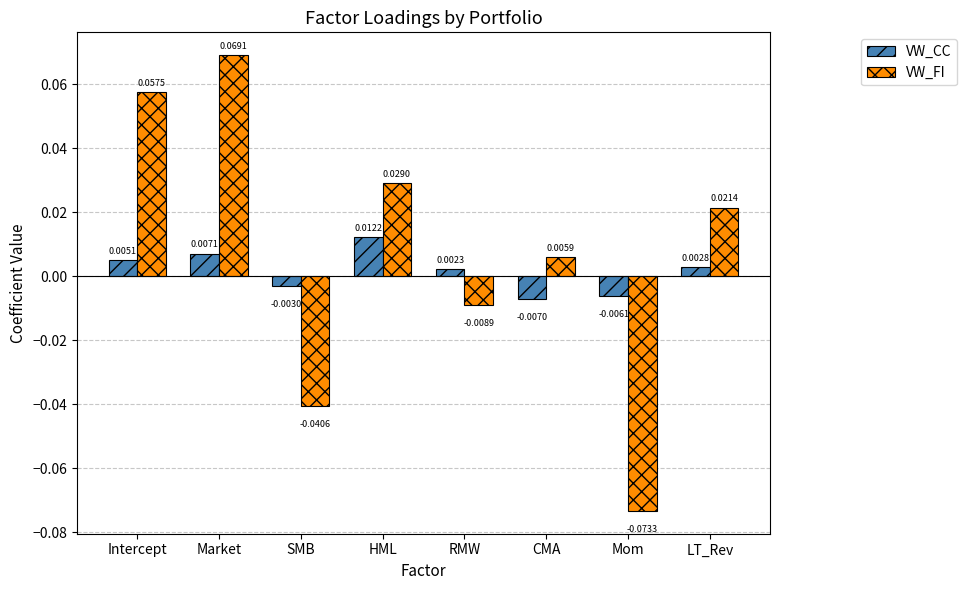

How many categories are shown in the chart?

8